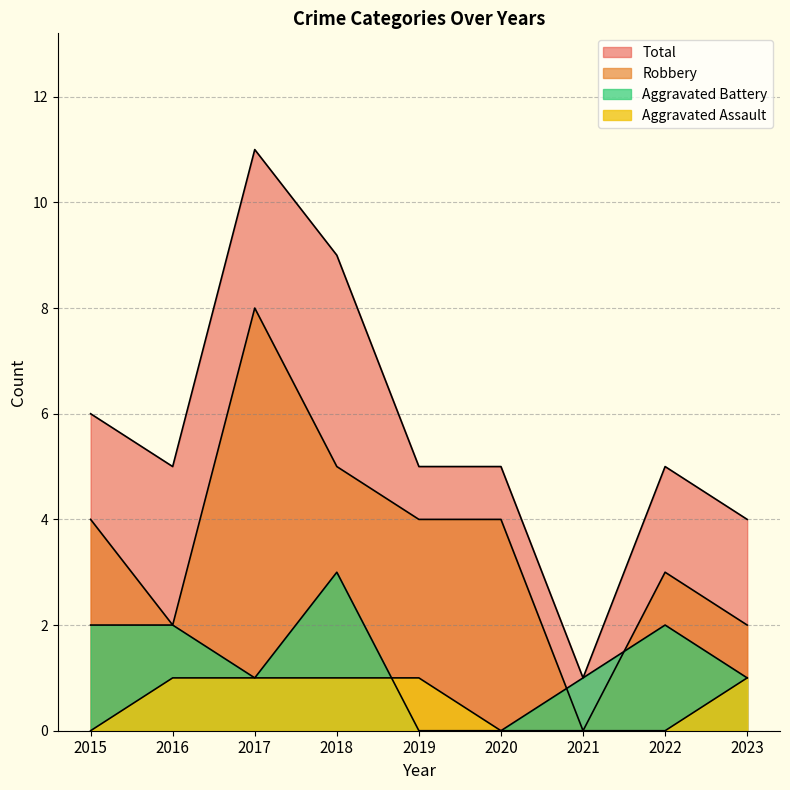

How many times do Aggravated Battery and Robbery cross each other?

2